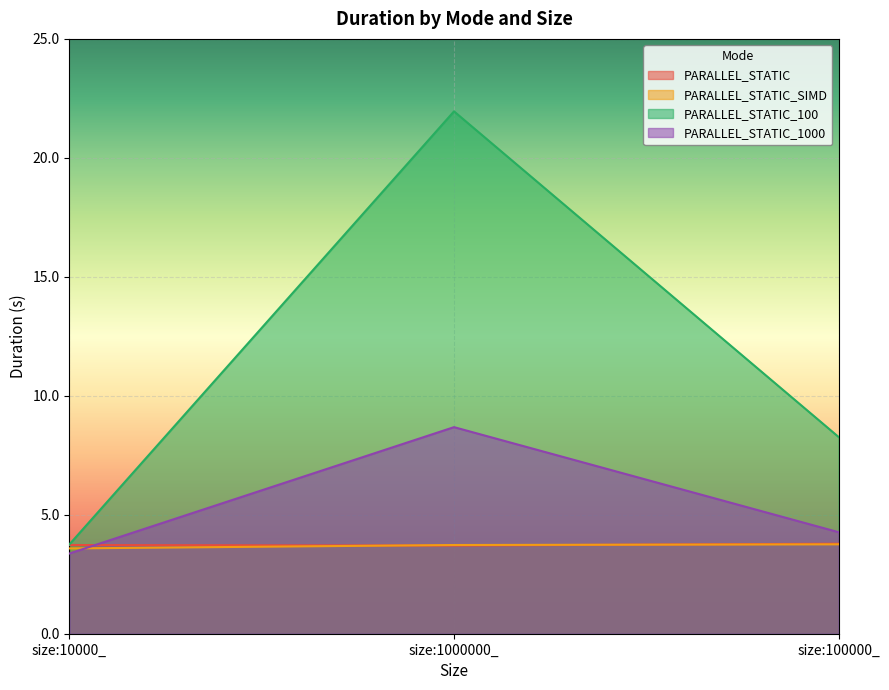

What are all the series names shown in the legend?

PARALLEL_STATIC, PARALLEL_STATIC_SIMD, PARALLEL_STATIC_100, PARALLEL_STATIC_1000